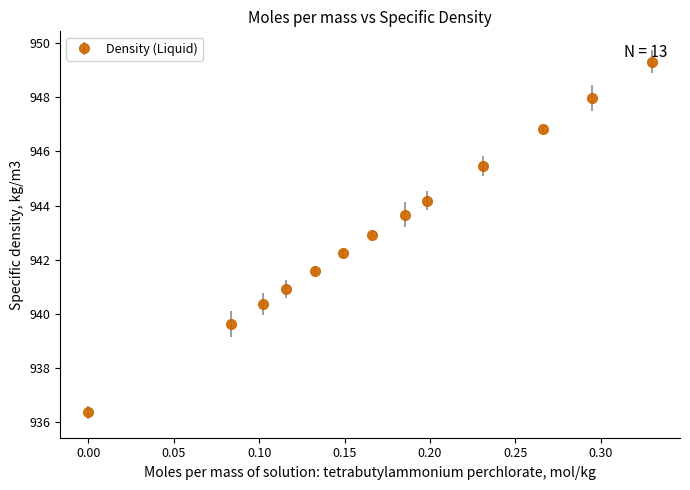

True or false: there are more than 0 points higher than both neighbors.

False